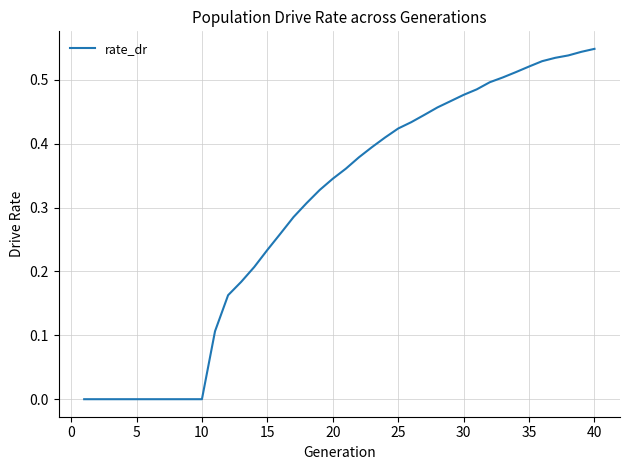

What is the greatest value displayed?

0.5